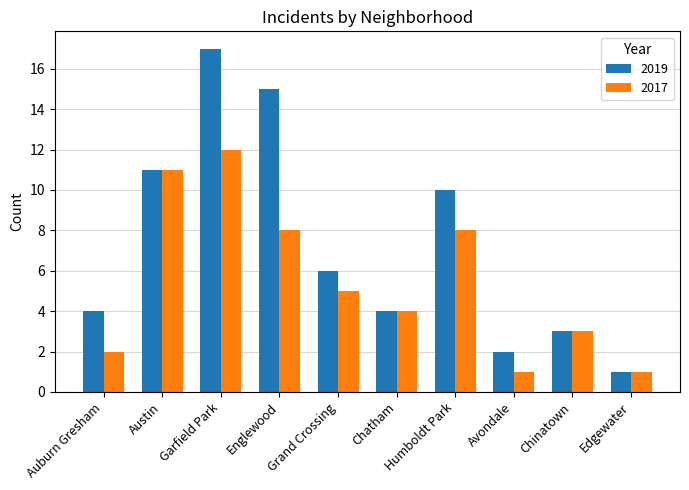

At which label is 2017 closest to 6?

Grand Crossing